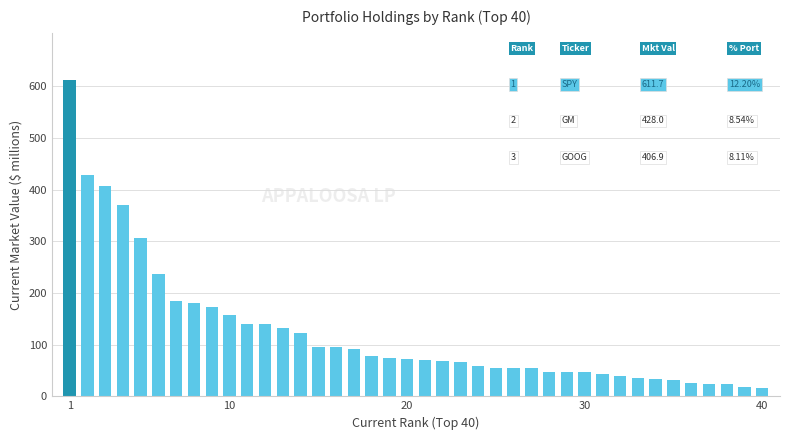

What is the value of the 27th bar from the left?

54.2